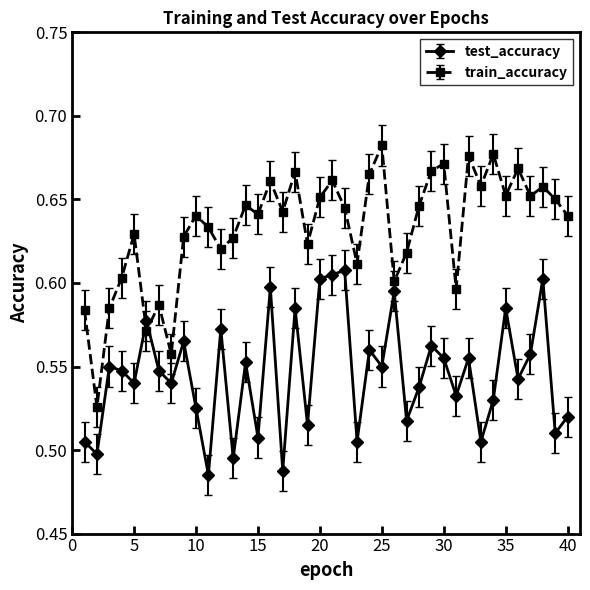

What is the sum of all test_accuracy values?

21.8